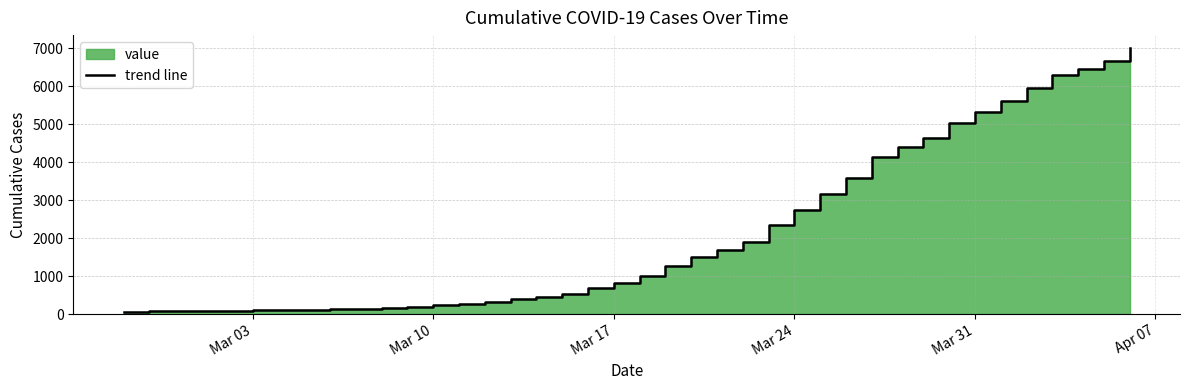

What is the sum of all values?

85643